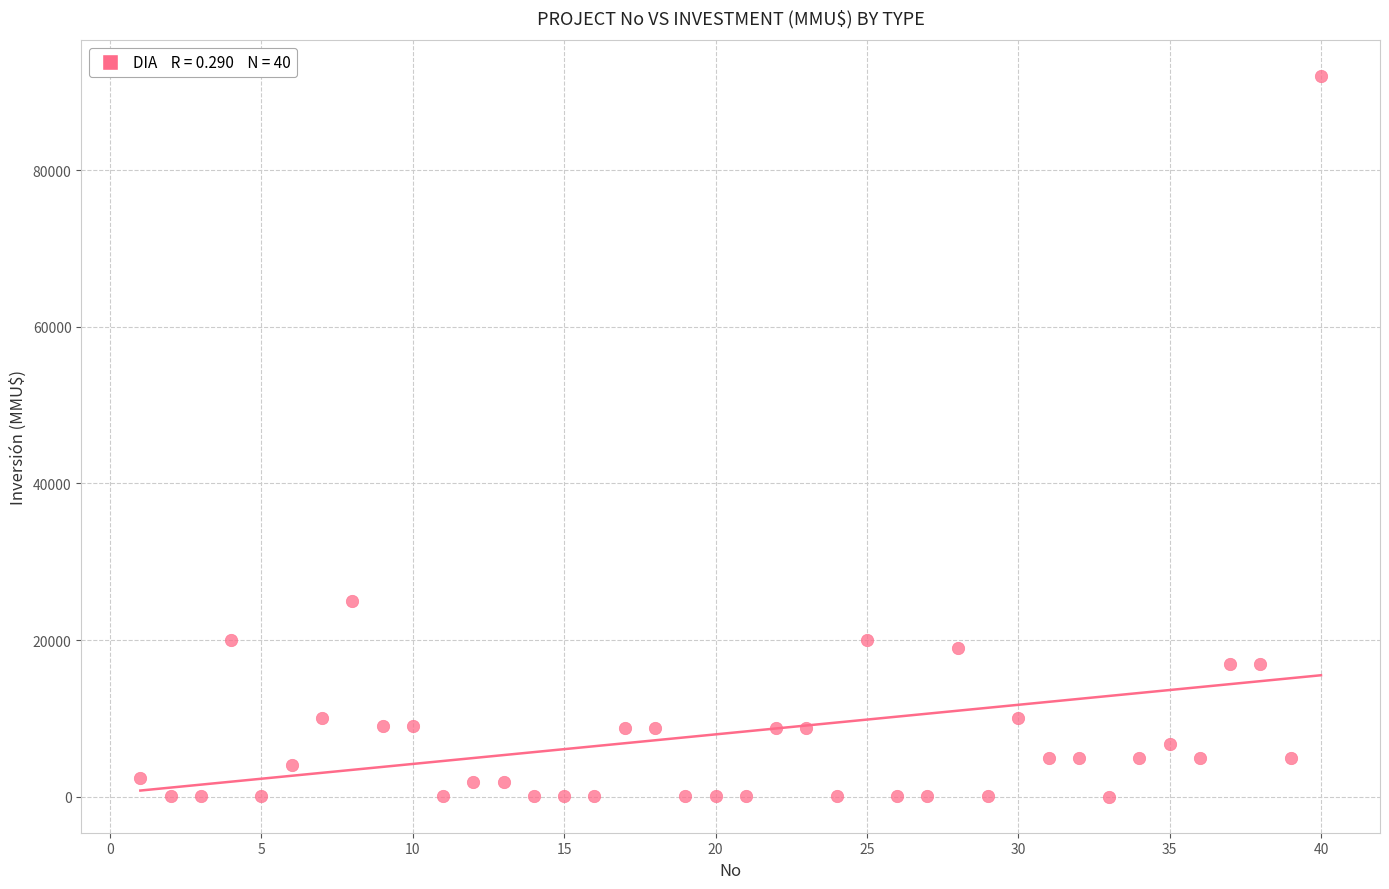

What Y value in the scatter plot is closest to 46005?

25000